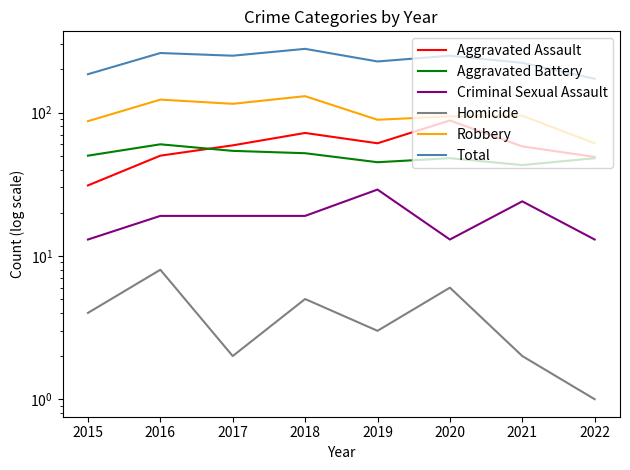

Is the value of Criminal Sexual Assault at 2021 greater than the value of Aggravated Assault at 2016?

No